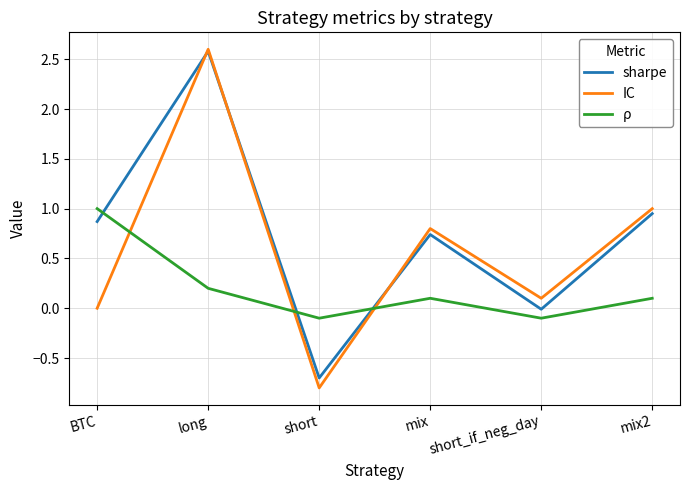

What is the average value of the IC series?

0.6